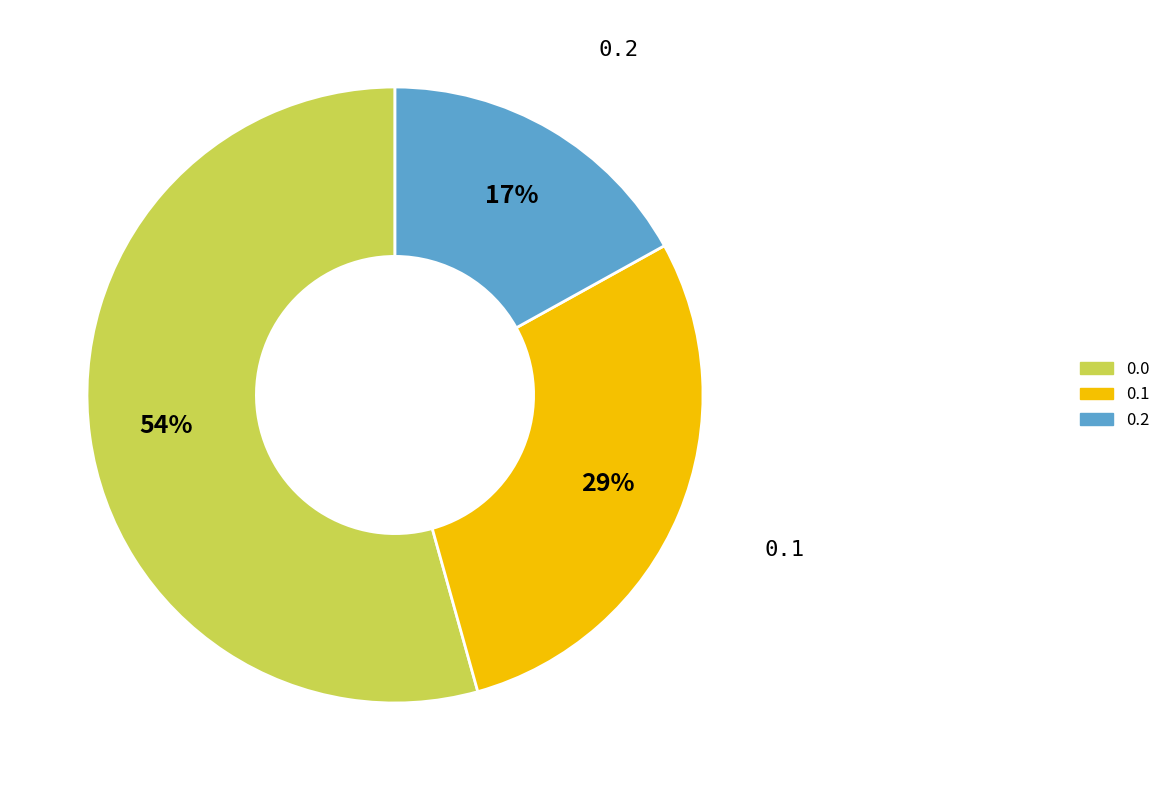

To the nearest percent, what portion does 0.0 represent?

54%